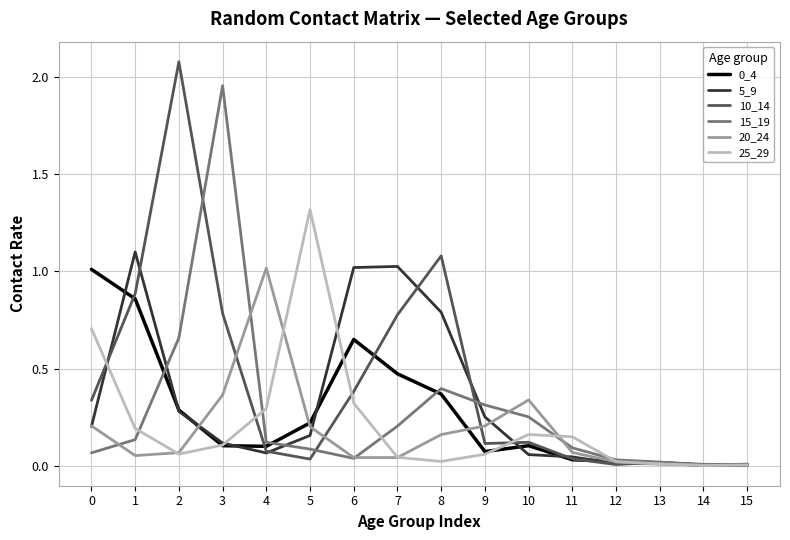

What is the sum of all 0_4 values?

4.3